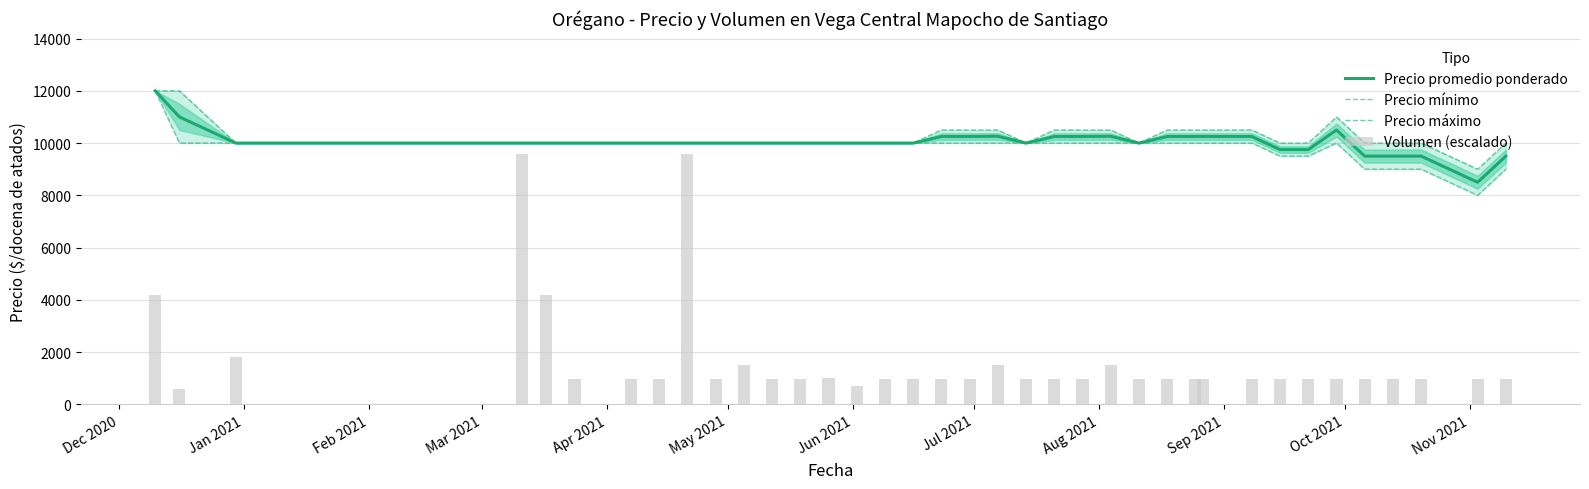

The value of Precio máximo at 31 is 5759. True or false?

False